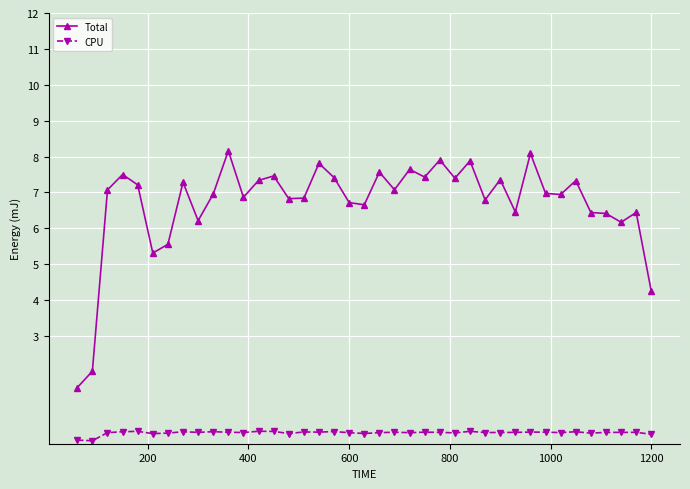

What is the highest value of the CPU series?

0.3